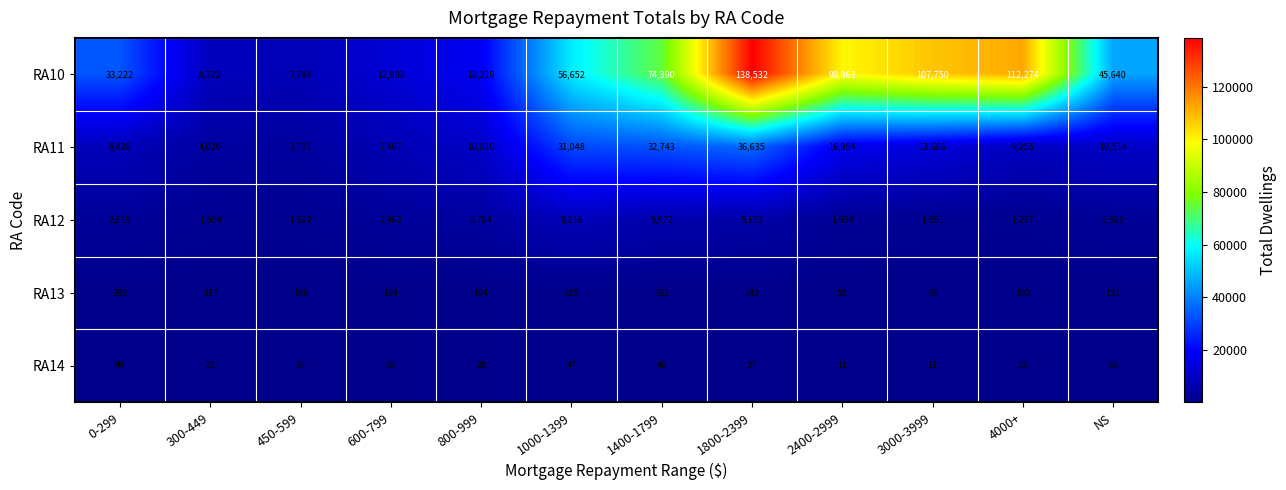

The RA10 series shows 194554 at 4000+. True or false?

False